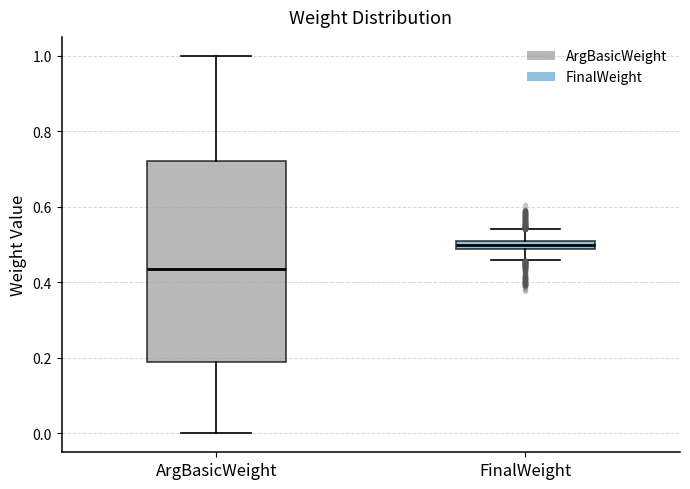

Where does the lower whisker of the box for FinalWeight end on the y-axis? The values are not printed on the chart, so give them approximately, as read against the axis.

0.46